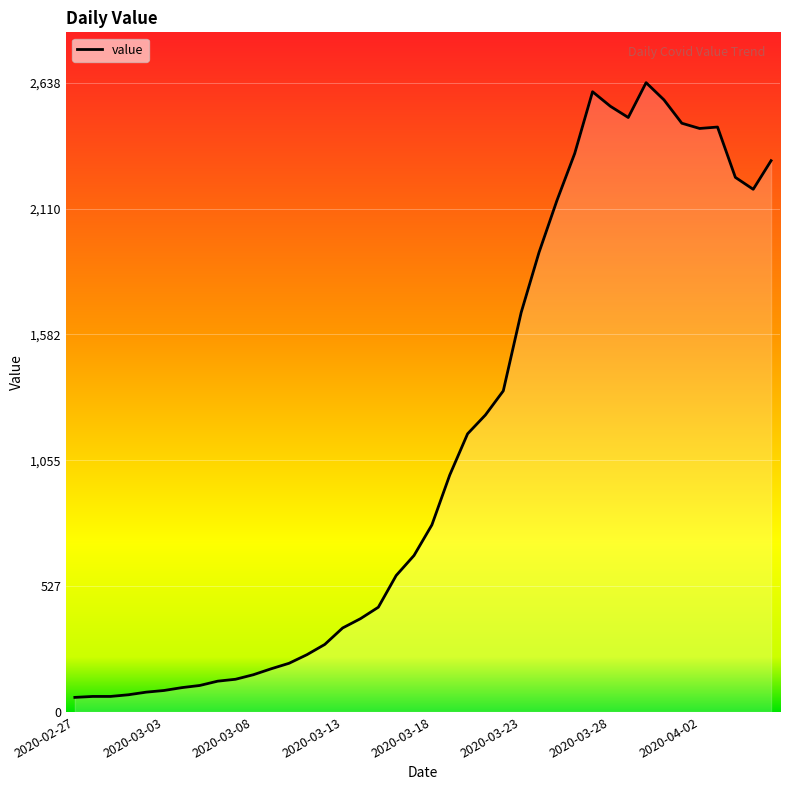

What is the difference between the maximum and minimum values?

2577